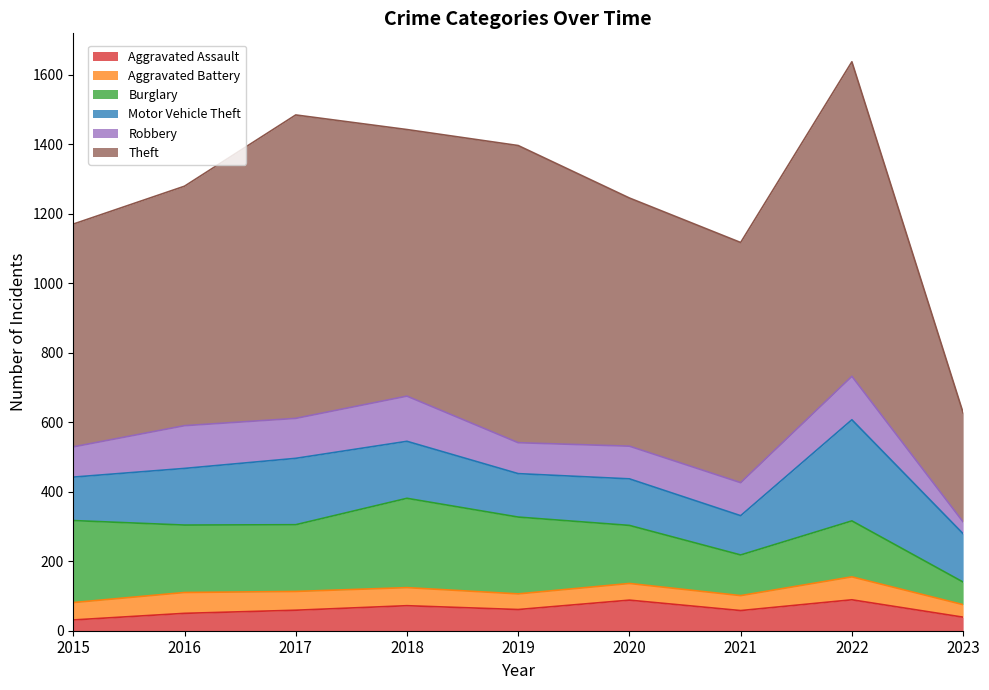

What is the minimum value for Burglary?

65